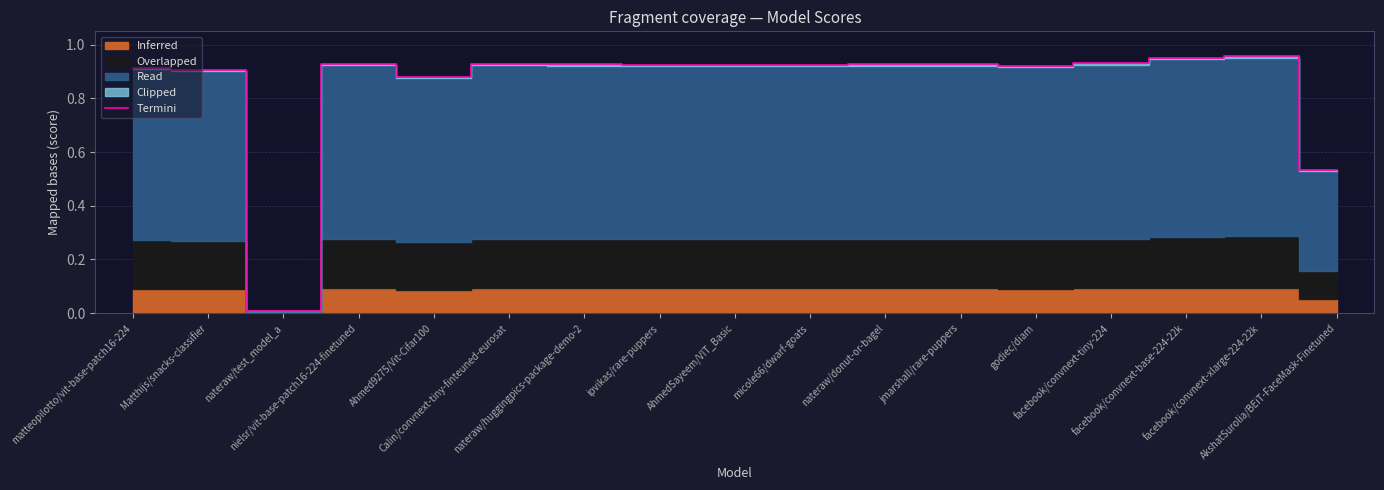

Reading left to right, transcribe all the data shown in this chart.

0.9	0.9	0.0	0.9	0.9	0.9	0.9	0.9	0.9	0.9	0.9	0.9	0.9	0.9	1.0	1.0	0.5